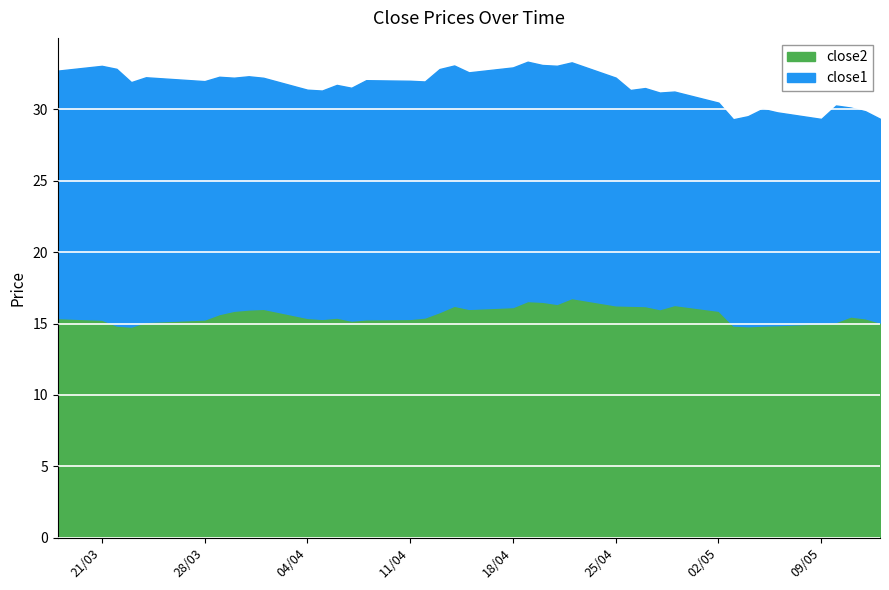

True or false: close2 has more than 2 interior local peaks.

True